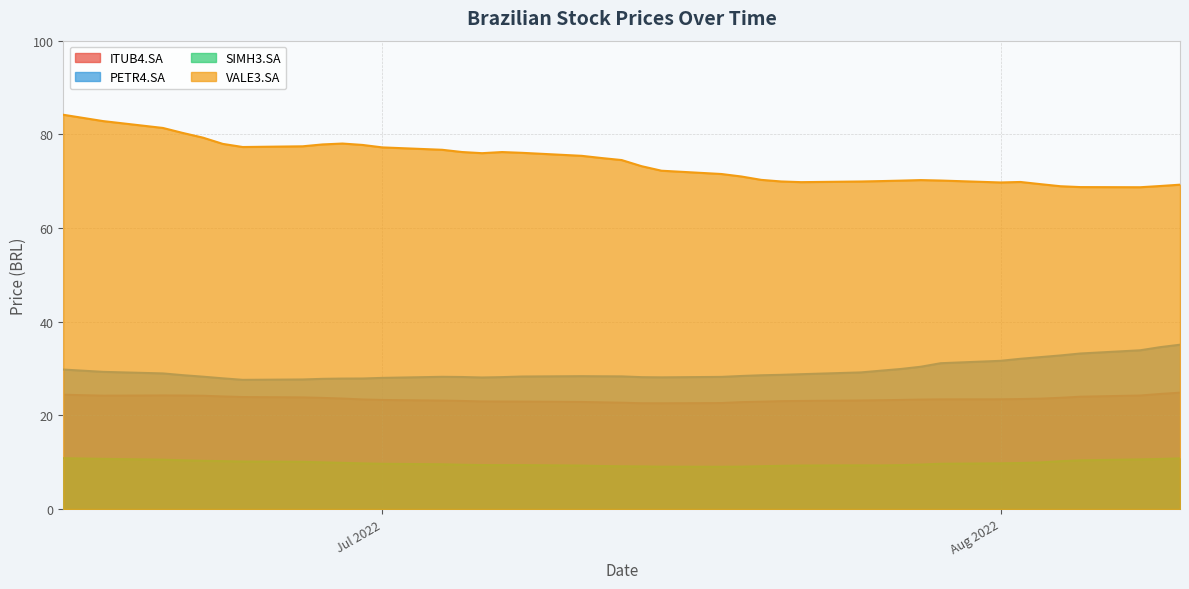

What is the sum of all PETR4.SA values?

1180.2